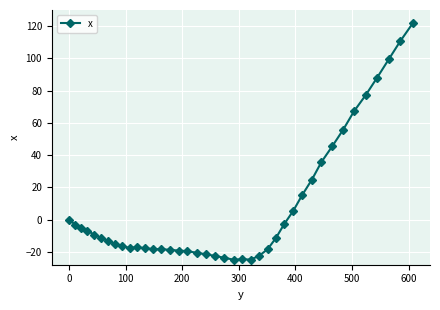

What is the value of the 33rd point from the left?

45.4